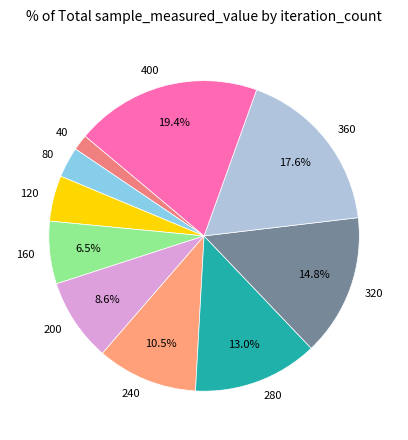

Does 120 account for over 50% of the chart?

No